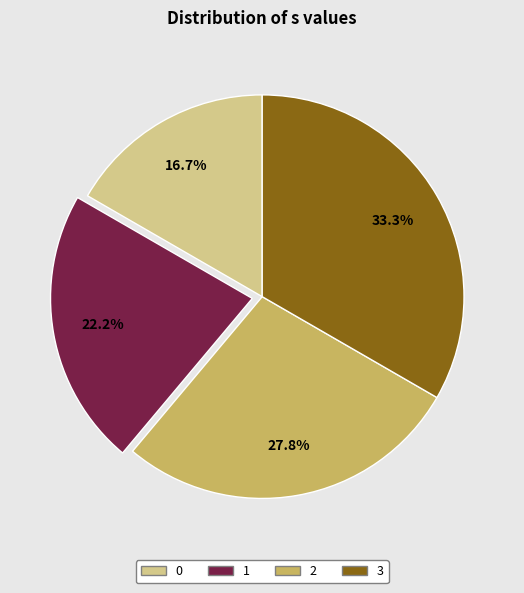

How many slices are in this pie chart?

4